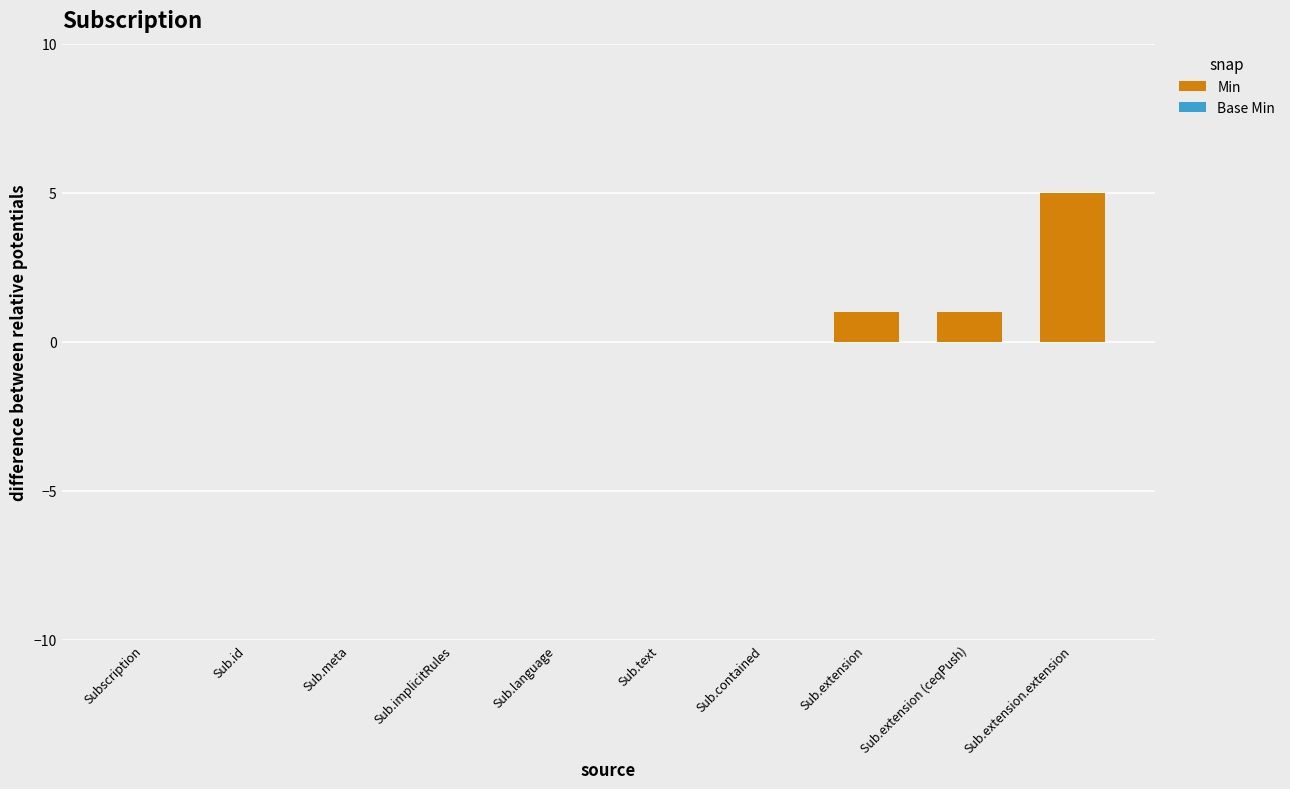

Read the value at Sub.extension.extension.

5